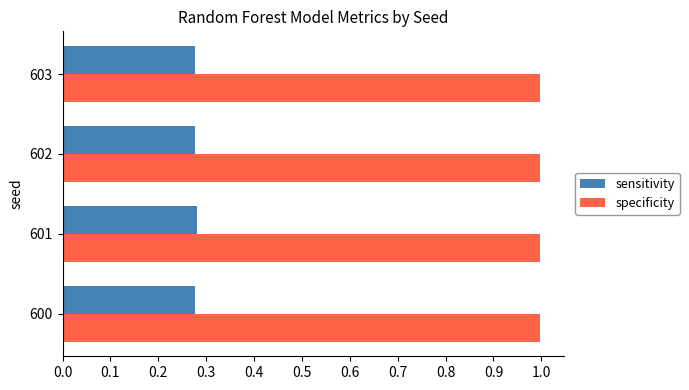

Rank the series by their average value, from highest to lowest.

specificity, sensitivity